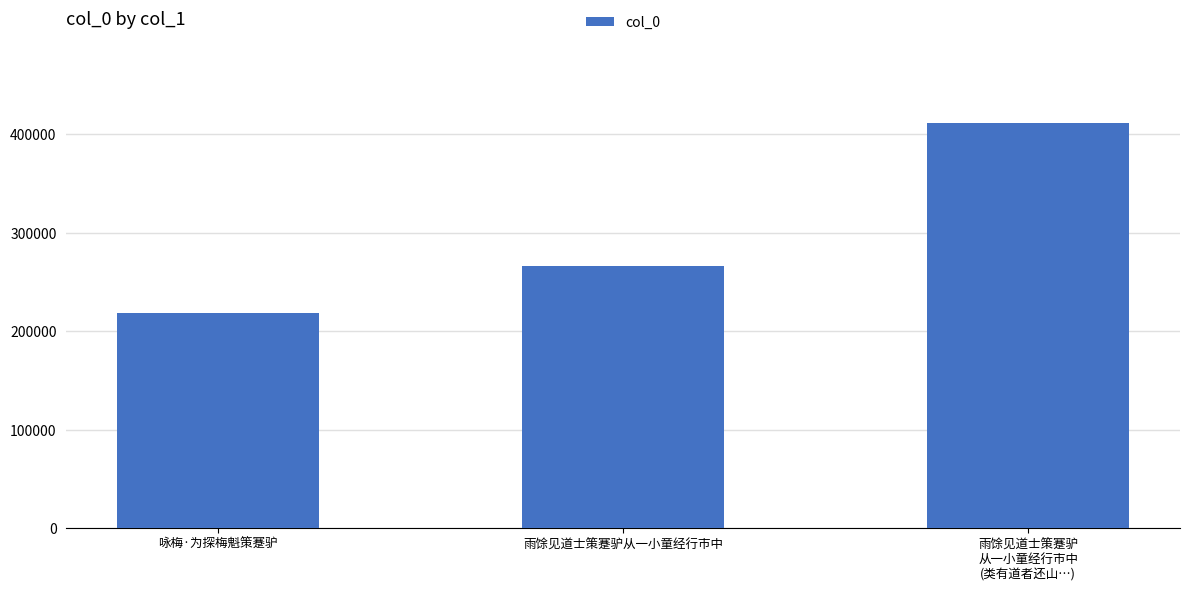

What position from the right is 雨馀见道士策蹇驴从一小童经行市中?

2